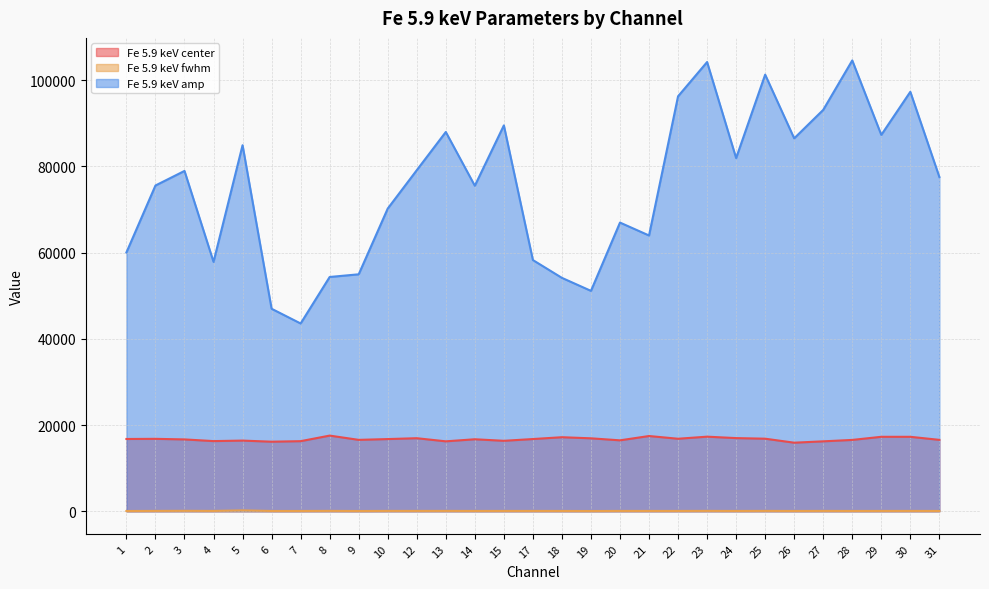

At which category is the sum across all series the highest?

23